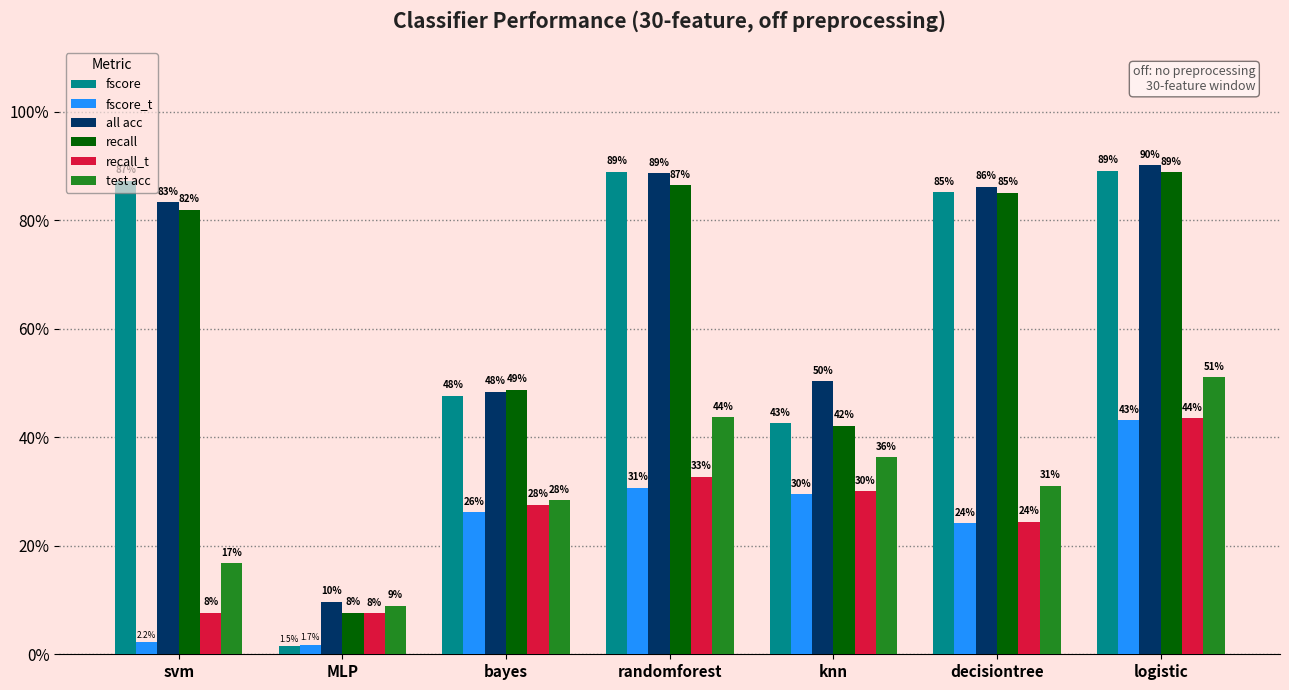

Are the bars grouped side by side (vs. stacked)?

Yes